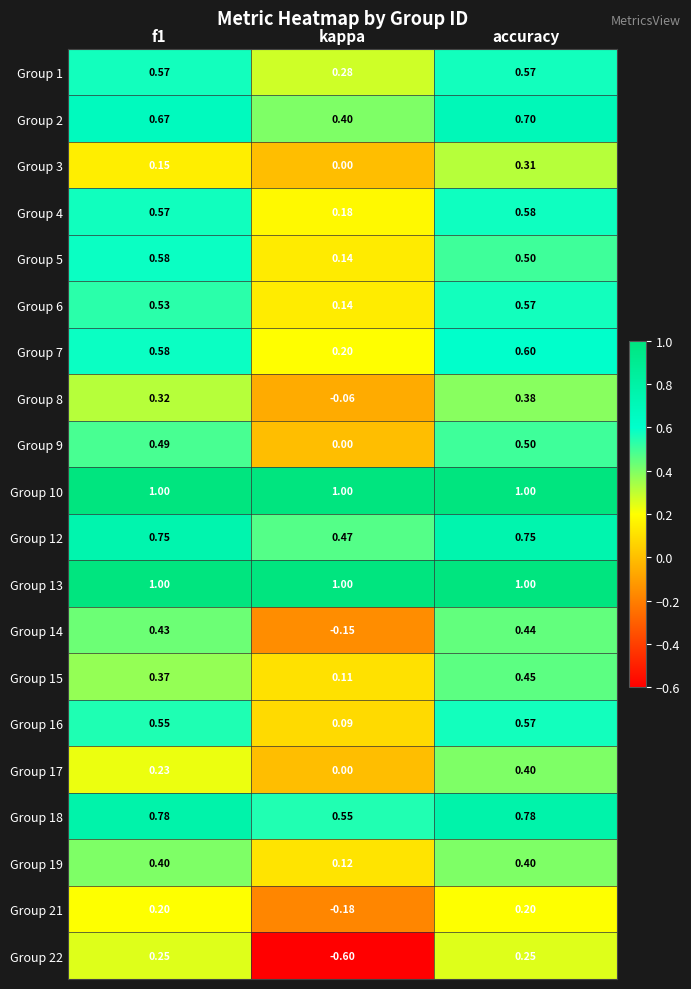

Which label corresponds to the smallest value in the chart?

kappa